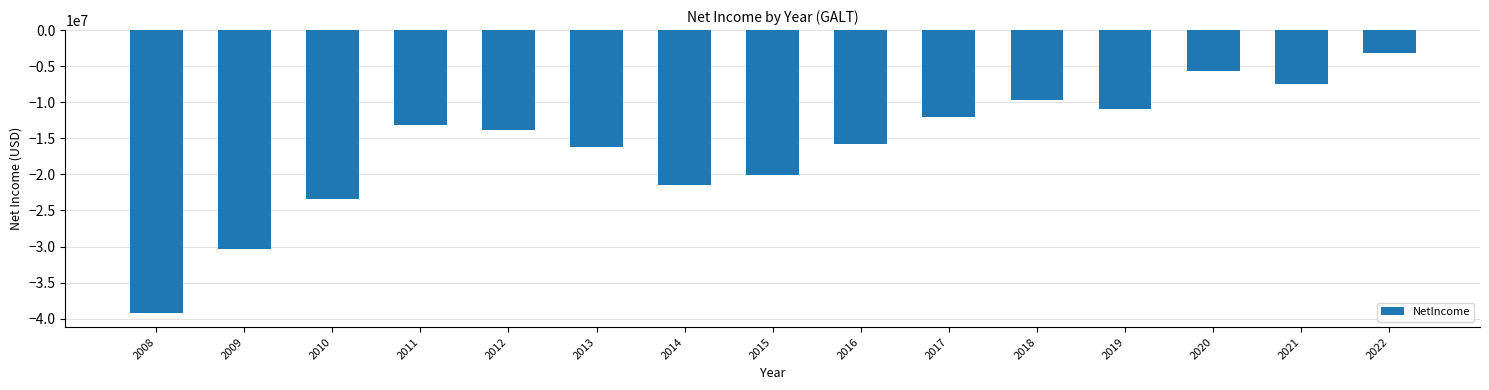

Reading left to right, transcribe all the data shown in this chart.

-39200000	-30348000	-23429000	-13150000	-13900000	-16235000	-21436000	-20027000	-15788000	-12088000	-9675000	-10915000	-5629000	-7462000	-3151000